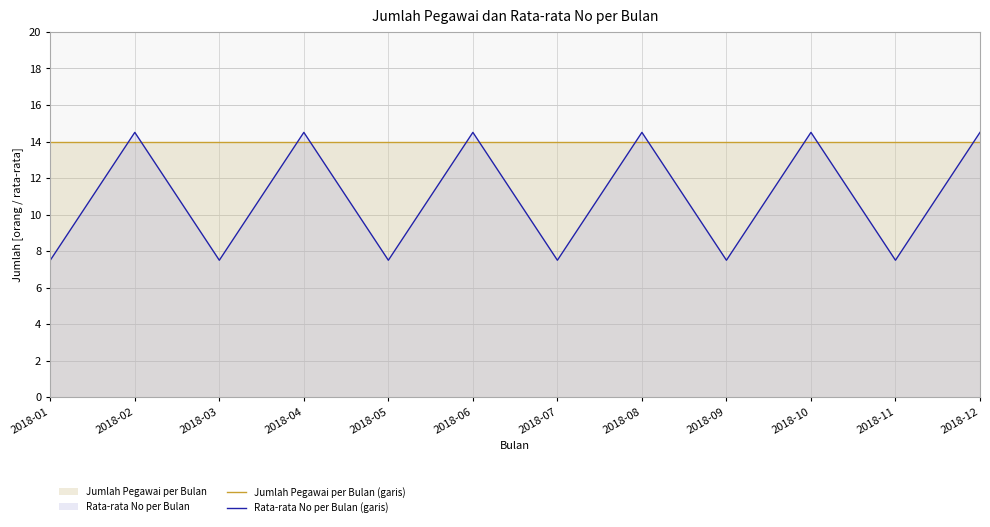

Which series has the largest range (max minus min)?

Rata-rata No per Bulan (garis)